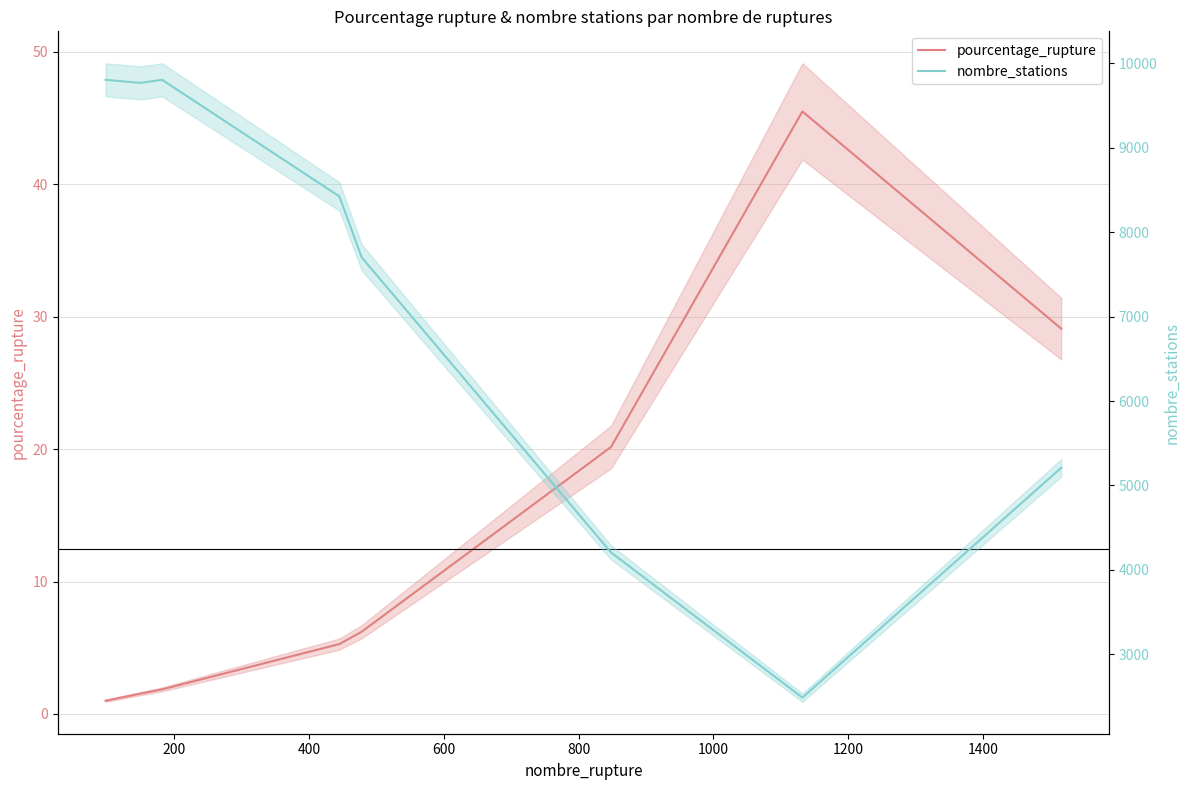

Rank the series at 400 from lowest to highest value.

pourcentage_rupture, nombre_stations